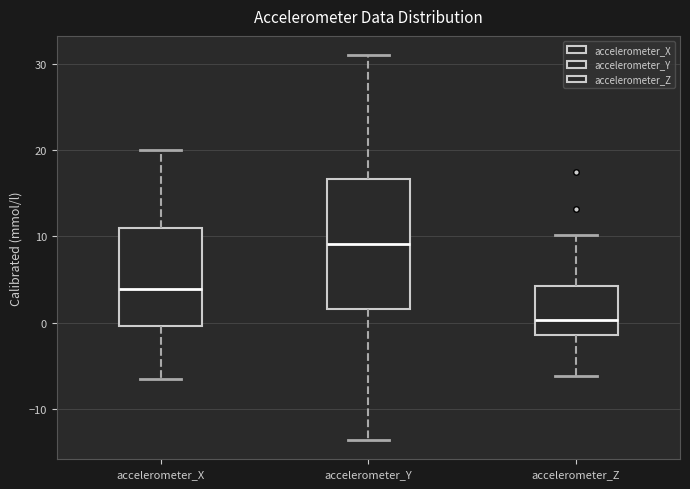

Which box has the lowest median line?

accelerometer_Z